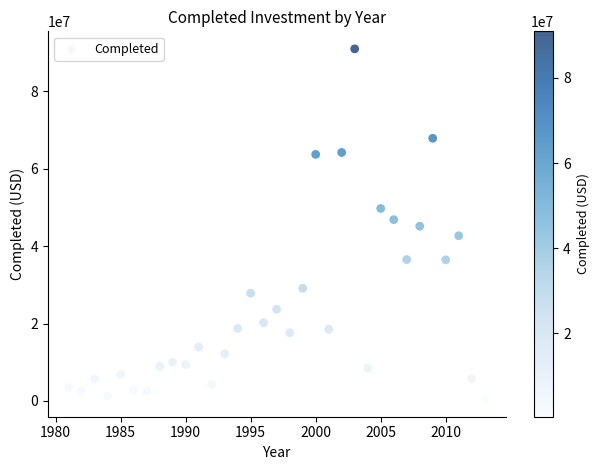

What is the range of X values (max minus min)?

32.0